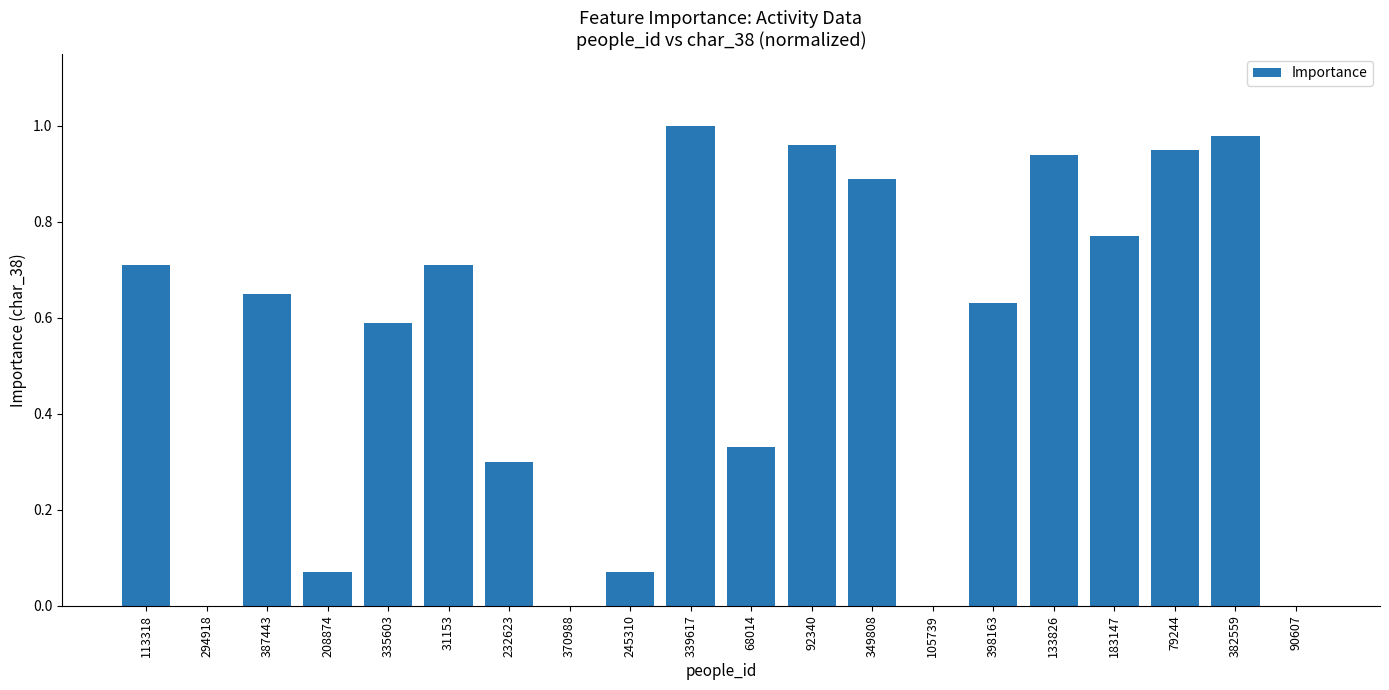

At which category does the chart reach its peak across all series?

339617